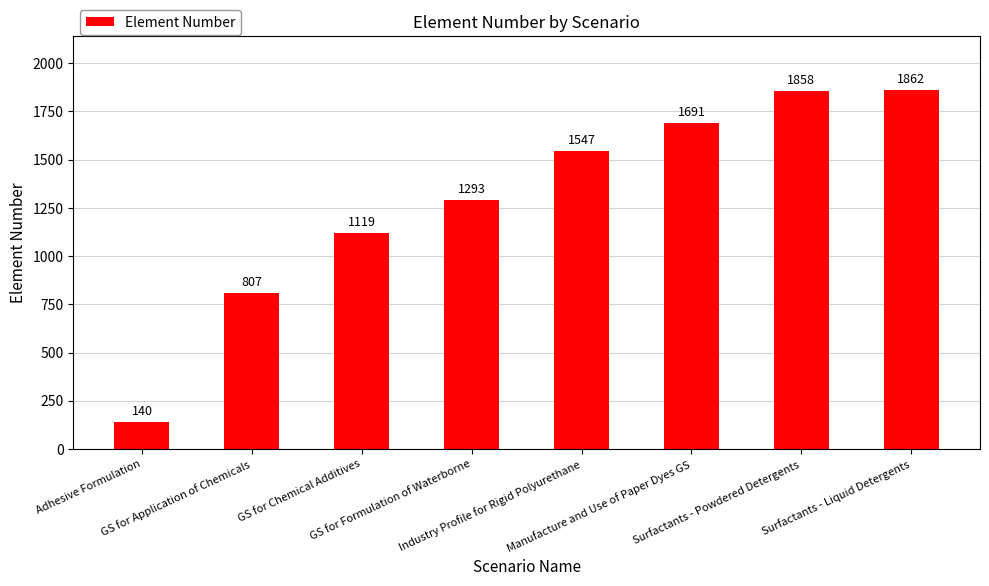

What position from the left is Industry Profile for Rigid Polyurethane?

5